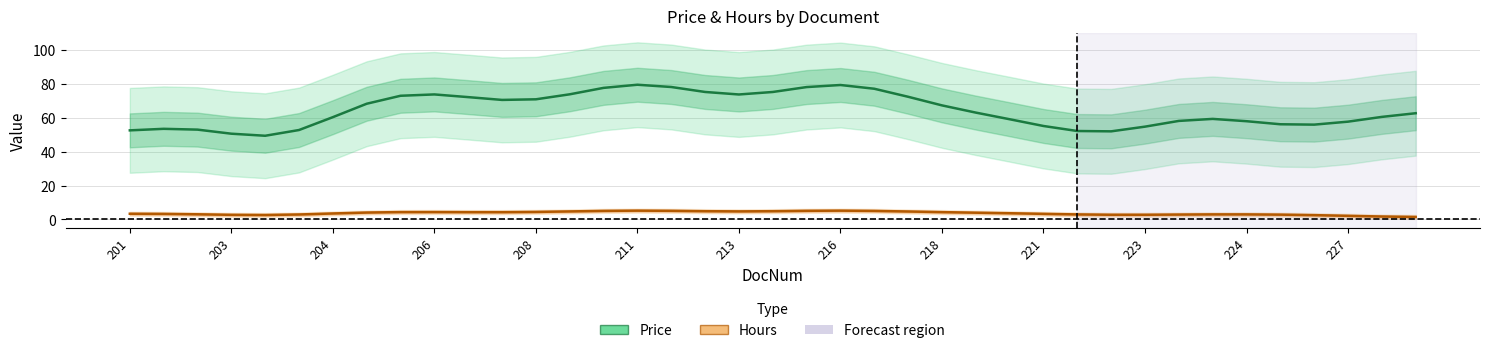

Reading left to right, list all the values displayed in this chart.

Price: 52.5	53.4	53.0	50.6	49.3	52.7	60.3	68.2	72.9	73.7	72.1	70.5	70.8	73.8	77.6	79.4	78.1	75.2	73.7	75.1	78.0	79.3	77.1	72.3	67.3	63.0	59.1	55.1	52.1	52.0	54.7	58.1	59.3	57.9	56.1	55.9	57.7	60.5	62.6
Hours: 3.4	3.3	3.1	2.7	2.6	2.9	3.5	4.1	4.4	4.4	4.3	4.3	4.5	4.8	5.1	5.2	5.1	4.9	4.8	4.9	5.1	5.2	5.1	4.7	4.3	4.0	3.7	3.3	3.0	2.8	2.8	2.9	3.0	3.0	2.9	2.6	2.2	1.8	1.5